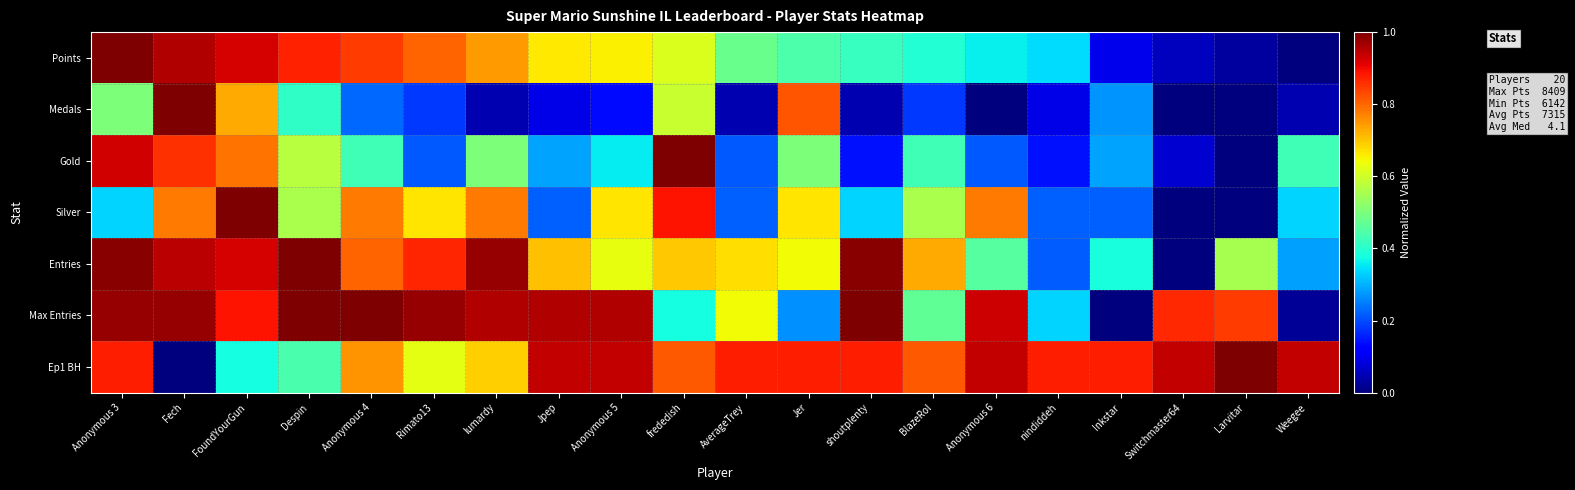

Reading right to left, what are all the values shown in this chart?

Points: Weegee=0.0	Larvitar=0.0	Switchmaster64=0.1	Inkstar=0.1	nindiddeh=0.3	Anonymous 6=0.4	BlazeRol=0.4	shoutplenty=0.4	Jer=0.4	AverageTrey=0.5	frededish=0.6	Anonymous 5=0.7	Jpep=0.7	lumardy=0.7	Rimato13=0.8	Anonymous 4=0.8	Despin=0.9	FoundYourGun=0.9	Fech=1.0	Anonymous 3=1.0
Medals: Weegee=0.0	Larvitar=0.0	Switchmaster64=0.0	Inkstar=0.3	nindiddeh=0.1	Anonymous 6=0.0	BlazeRol=0.2	shoutplenty=0.0	Jer=0.8	AverageTrey=0.0	frededish=0.6	Anonymous 5=0.1	Jpep=0.1	lumardy=0.0	Rimato13=0.2	Anonymous 4=0.2	Despin=0.4	FoundYourGun=0.7	Fech=1.0	Anonymous 3=0.5
Gold: Weegee=0.4	Larvitar=0.0	Switchmaster64=0.1	Inkstar=0.3	nindiddeh=0.1	Anonymous 6=0.2	BlazeRol=0.4	shoutplenty=0.1	Jer=0.5	AverageTrey=0.2	frededish=1.0	Anonymous 5=0.4	Jpep=0.3	lumardy=0.5	Rimato13=0.2	Anonymous 4=0.4	Despin=0.6	FoundYourGun=0.8	Fech=0.9	Anonymous 3=0.9
Silver: Weegee=0.3	Larvitar=0.0	Switchmaster64=0.0	Inkstar=0.2	nindiddeh=0.2	Anonymous 6=0.8	BlazeRol=0.6	shoutplenty=0.3	Jer=0.7	AverageTrey=0.2	frededish=0.9	Anonymous 5=0.7	Jpep=0.2	lumardy=0.8	Rimato13=0.7	Anonymous 4=0.8	Despin=0.6	FoundYourGun=1.0	Fech=0.8	Anonymous 3=0.3
Entries: Weegee=0.3	Larvitar=0.6	Switchmaster64=0.0	Inkstar=0.4	nindiddeh=0.2	Anonymous 6=0.5	BlazeRol=0.7	shoutplenty=1.0	Jer=0.6	AverageTrey=0.7	frededish=0.7	Anonymous 5=0.6	Jpep=0.7	lumardy=1.0	Rimato13=0.9	Anonymous 4=0.8	Despin=1.0	FoundYourGun=0.9	Fech=0.9	Anonymous 3=1.0
Max Entries: Weegee=0.0	Larvitar=0.8	Switchmaster64=0.9	Inkstar=0.0	nindiddeh=0.3	Anonymous 6=0.9	BlazeRol=0.5	shoutplenty=1.0	Jer=0.3	AverageTrey=0.6	frededish=0.4	Anonymous 5=1.0	Jpep=1.0	lumardy=1.0	Rimato13=1.0	Anonymous 4=1.0	Despin=1.0	FoundYourGun=0.9	Fech=1.0	Anonymous 3=1.0
Ep1 BH: Weegee=0.9	Larvitar=1.0	Switchmaster64=0.9	Inkstar=0.9	nindiddeh=0.9	Anonymous 6=0.9	BlazeRol=0.8	shoutplenty=0.9	Jer=0.9	AverageTrey=0.9	frededish=0.8	Anonymous 5=0.9	Jpep=0.9	lumardy=0.7	Rimato13=0.6	Anonymous 4=0.8	Despin=0.4	FoundYourGun=0.4	Fech=0.0	Anonymous 3=0.9